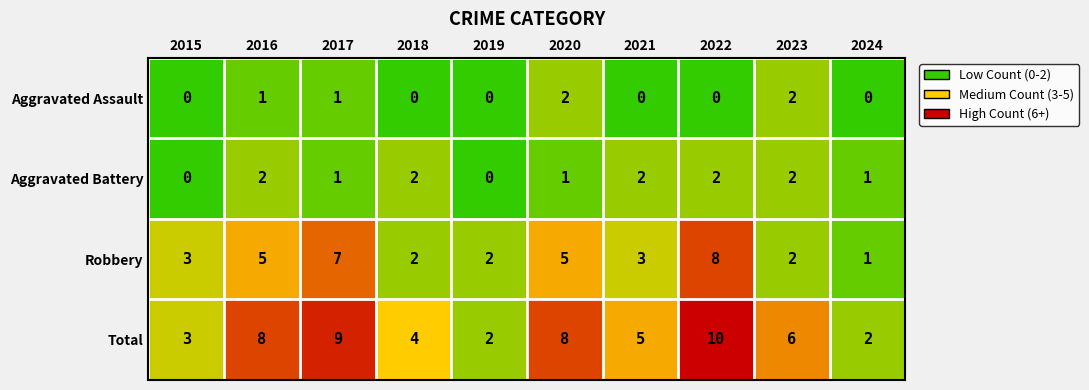

The Aggravated Battery series shows 1 at 2021. True or false?

False